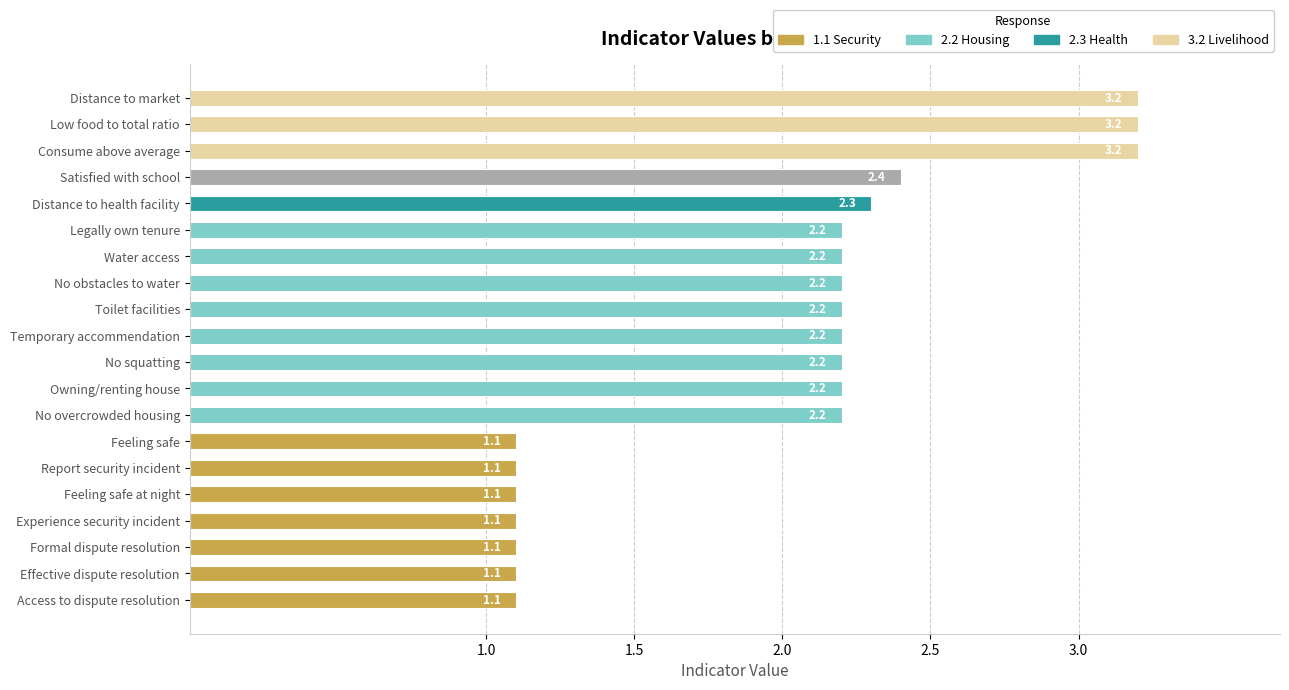

What is the smallest value displayed?

1.1